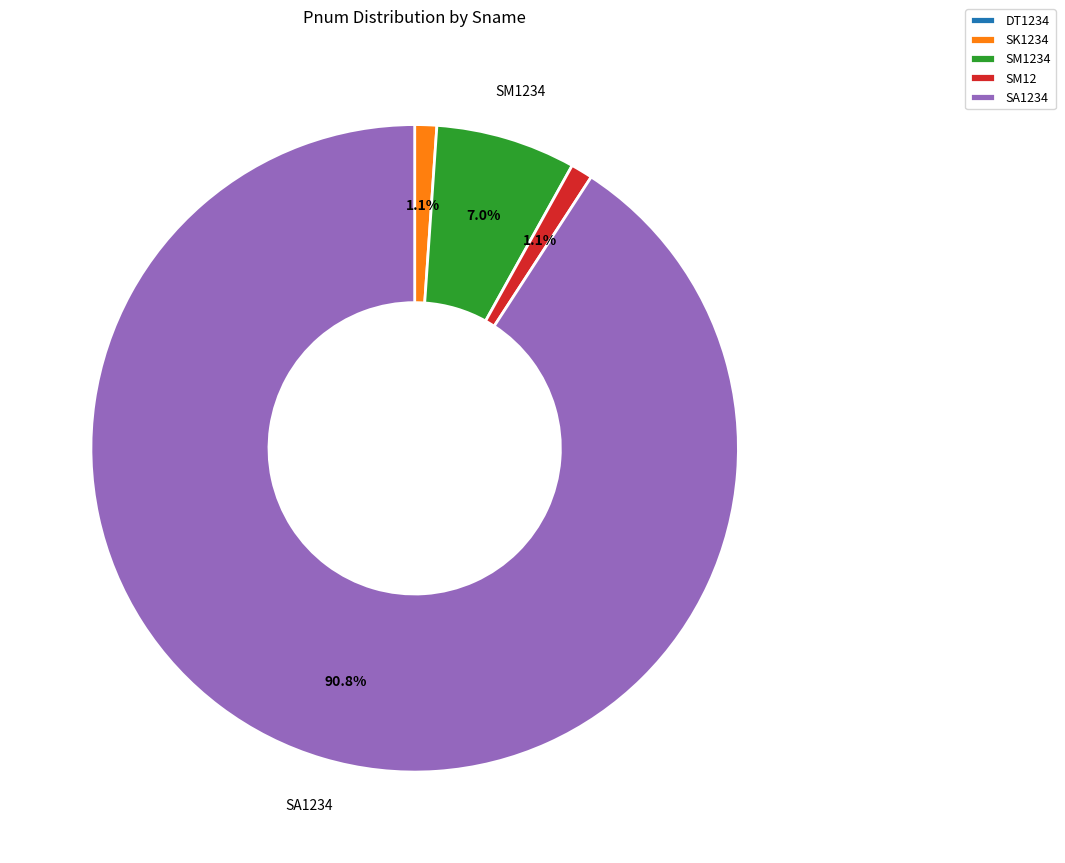

What percentage is the SK1234 slice, to the nearest percent?

1%